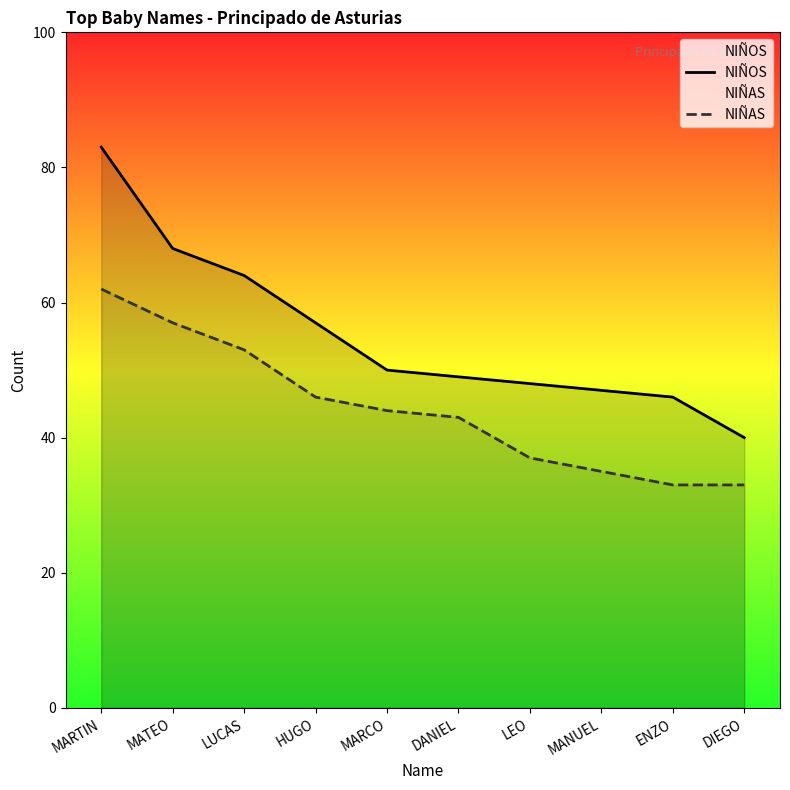

True or false: NIÑAS and NIÑOS cross at least once.

False